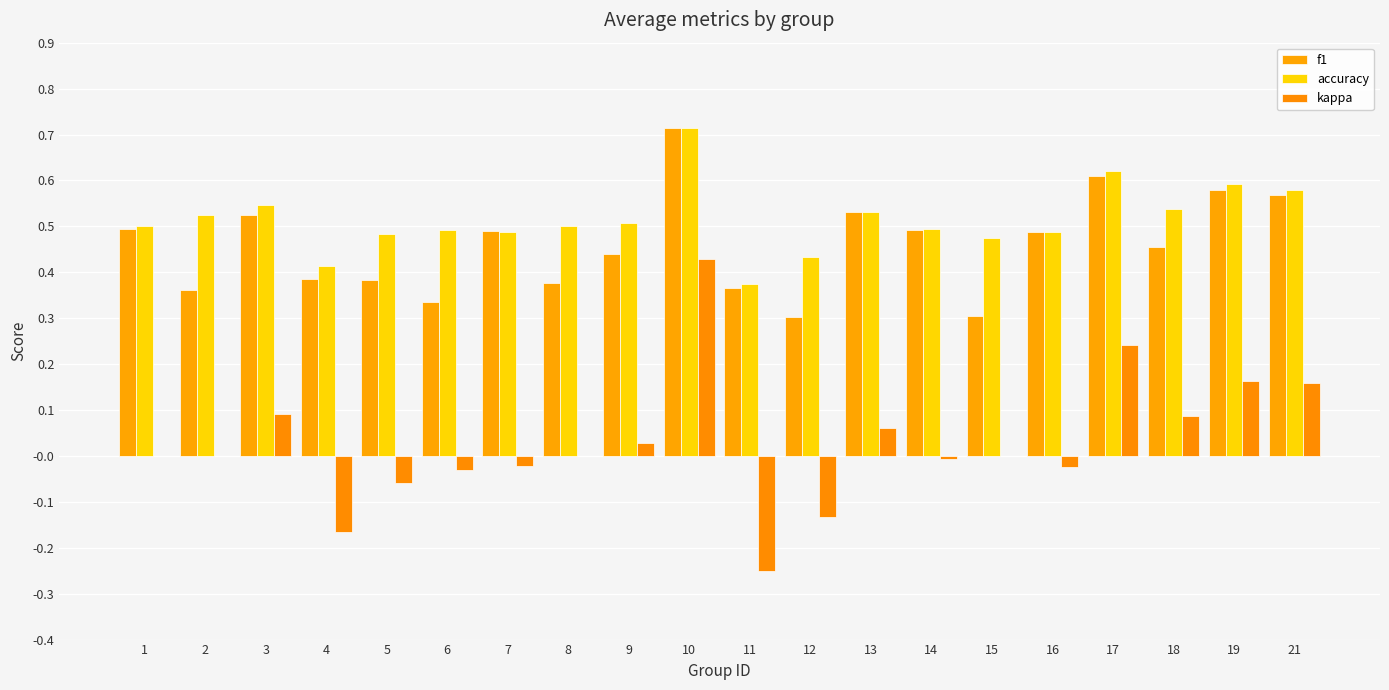

List the labels in order of kappa value, smallest first.

11, 4, 12, 5, 6, 16, 7, 14, 1, 2, 8, 15, 9, 13, 18, 3, 21, 19, 17, 10